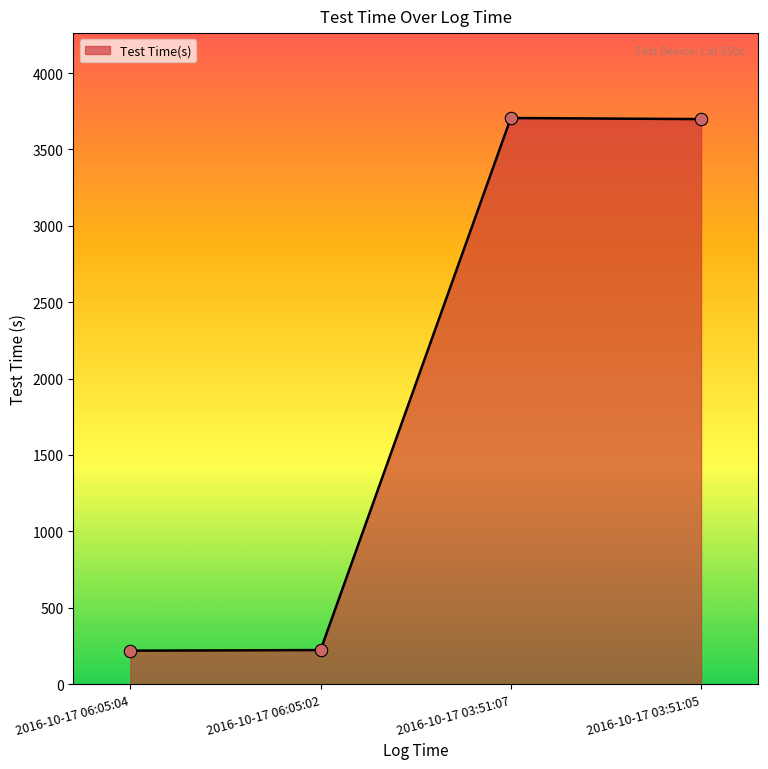

Approximately how many times larger is the value at 2016-10-17 06:05:04 compared to 2016-10-17 03:51:05?

0.1